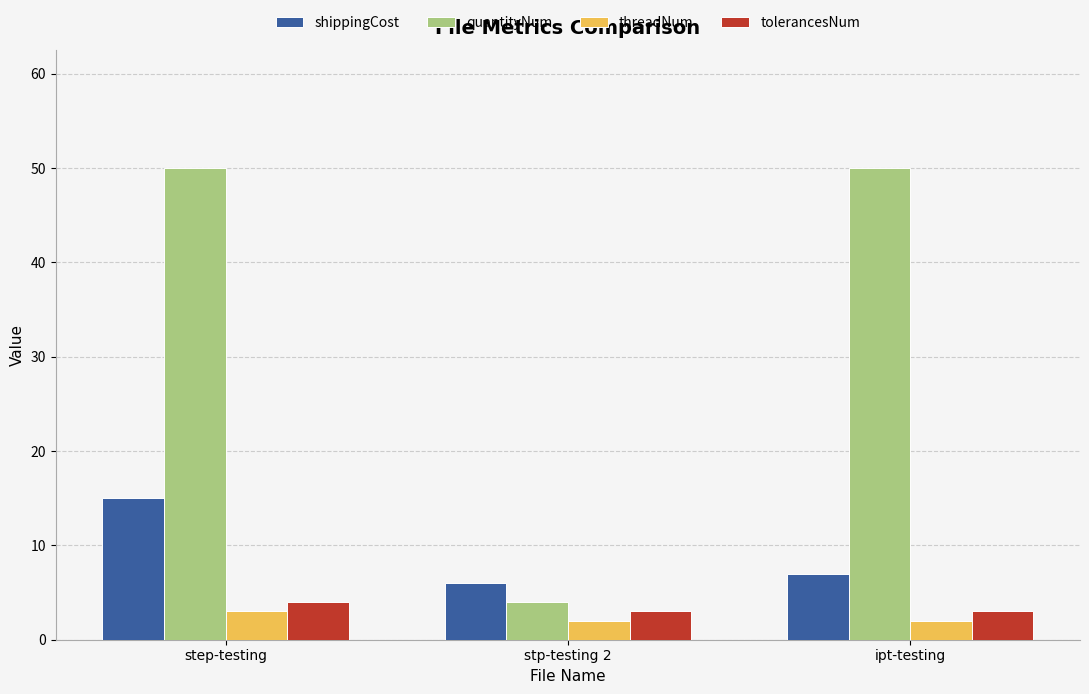

At how many categories does at least one series exceed 47?

2